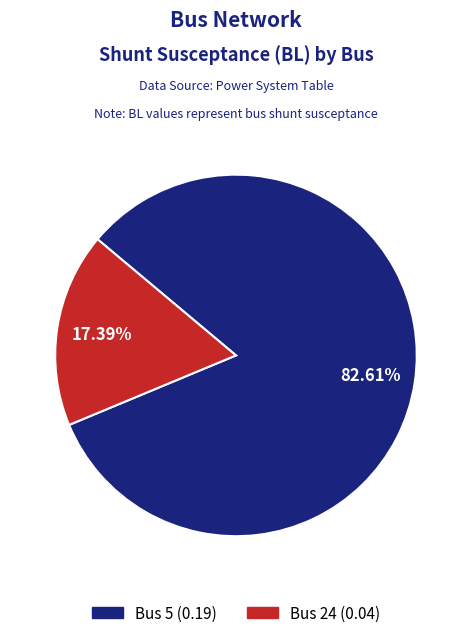

Is there any slice that represents more than half of the pie?

Yes